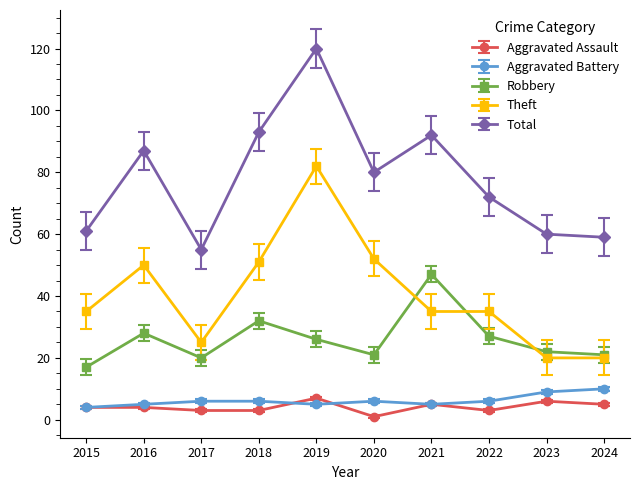

The Total series shows 92 at 2021. True or false?

True